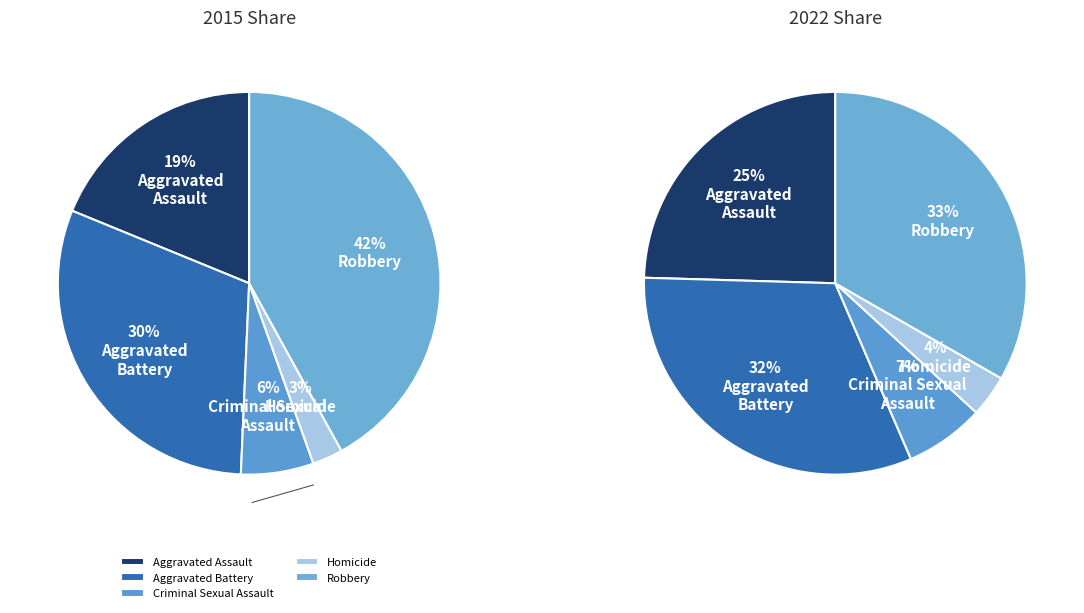

How much of the chart is everything except Aggravated Assault?

81.2%